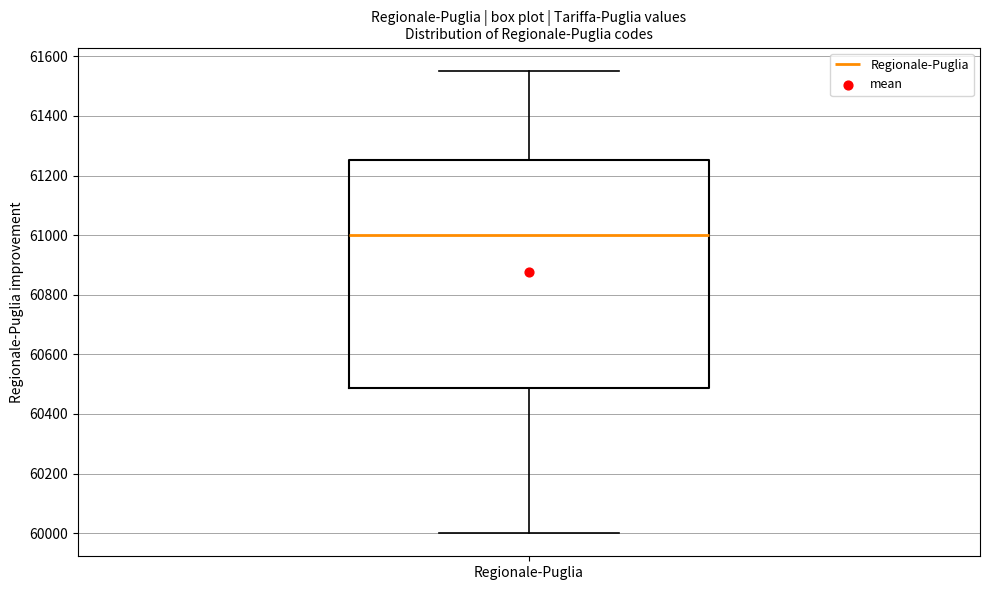

Where is the lower edge of the box for Regionale-Puglia on the y-axis? The values are not printed on the chart, so give them approximately, as read against the axis.

60480